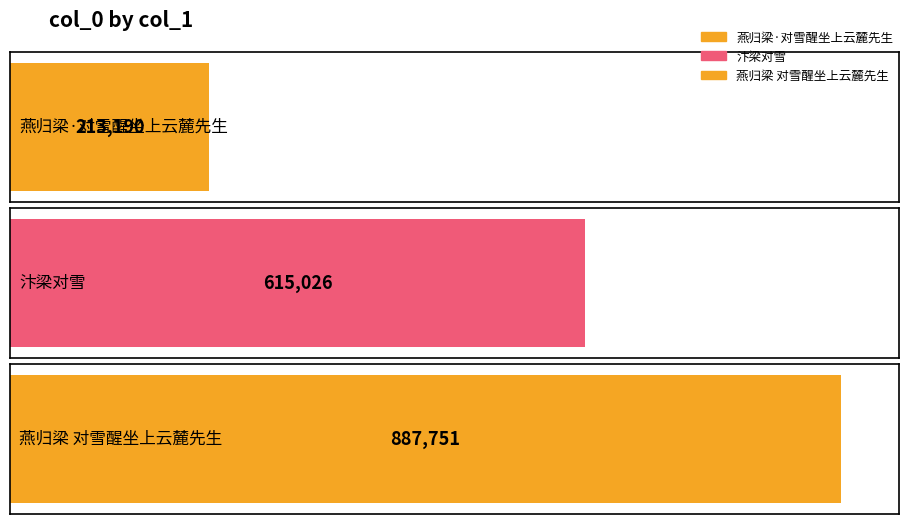

Does the chart contain stacked bars?

No